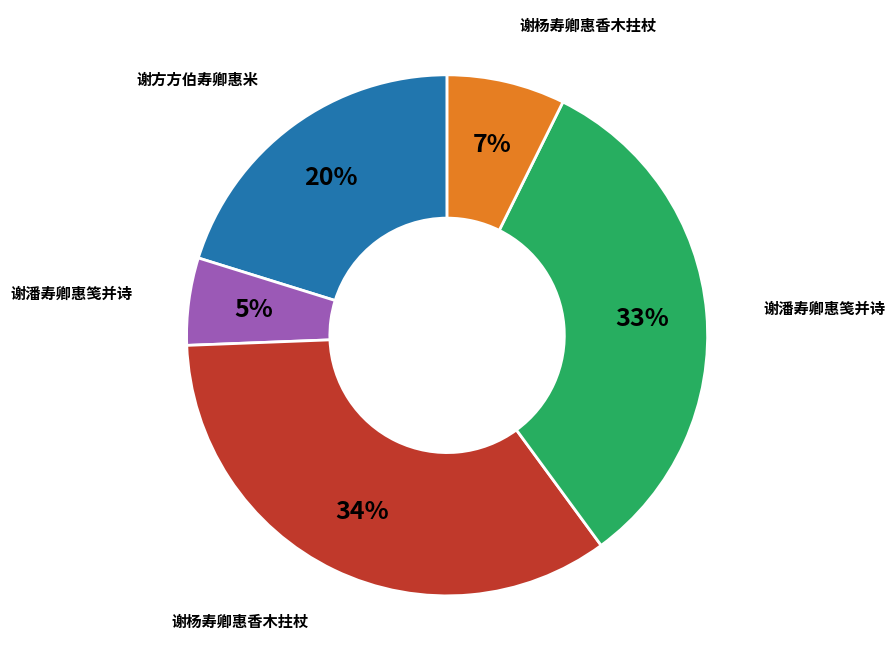

Does any single category account for the majority?

No